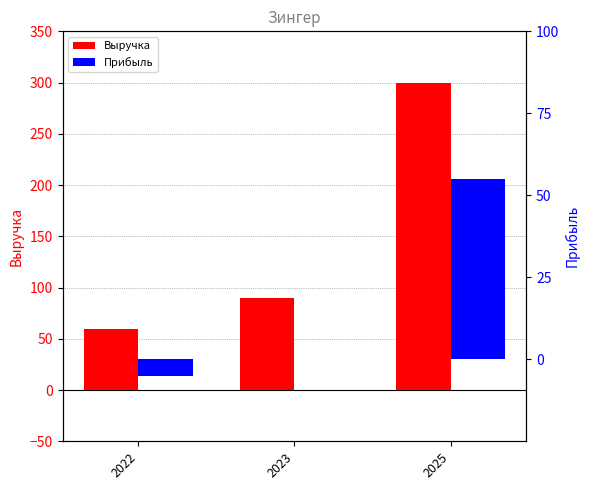

What is the maximum value shown in the chart?

300